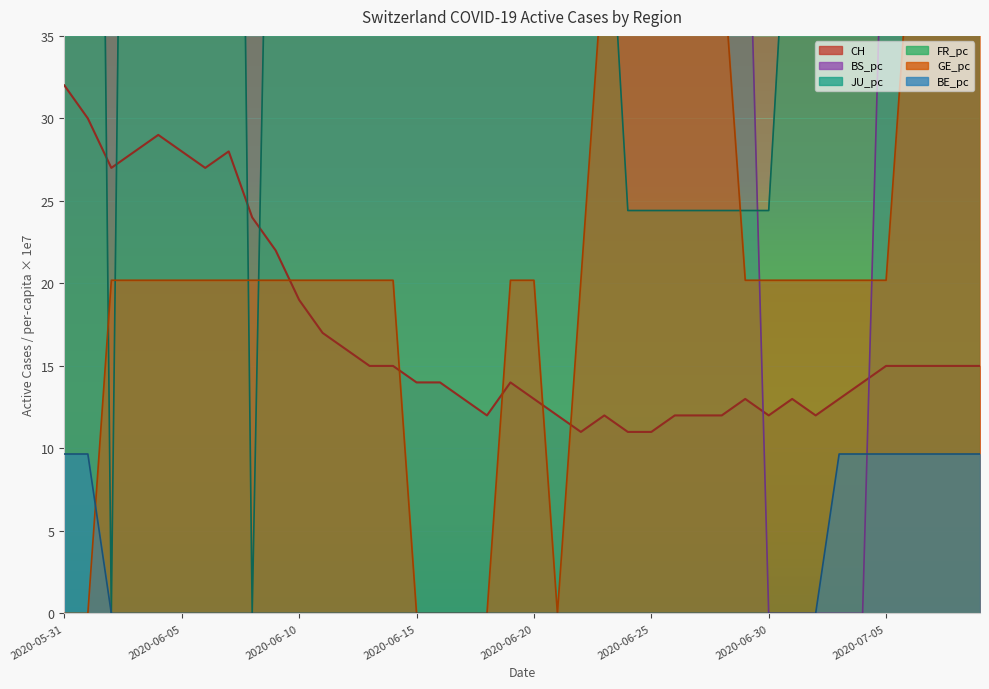

How many data points does each series have?

40